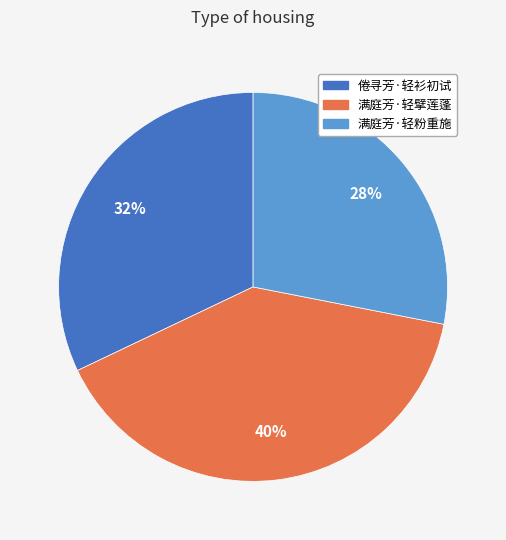

Is there any slice that represents more than half of the pie?

No